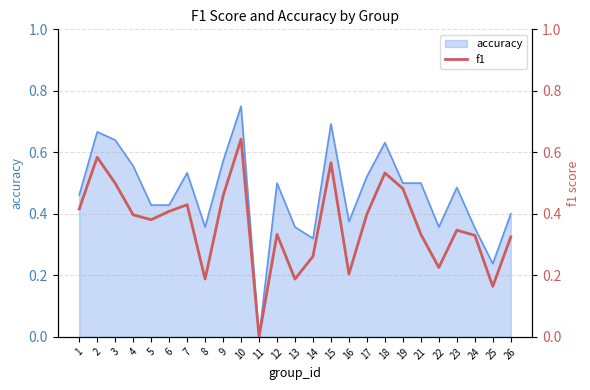

True or false: accuracy has a value of 0.3 at 6.

False